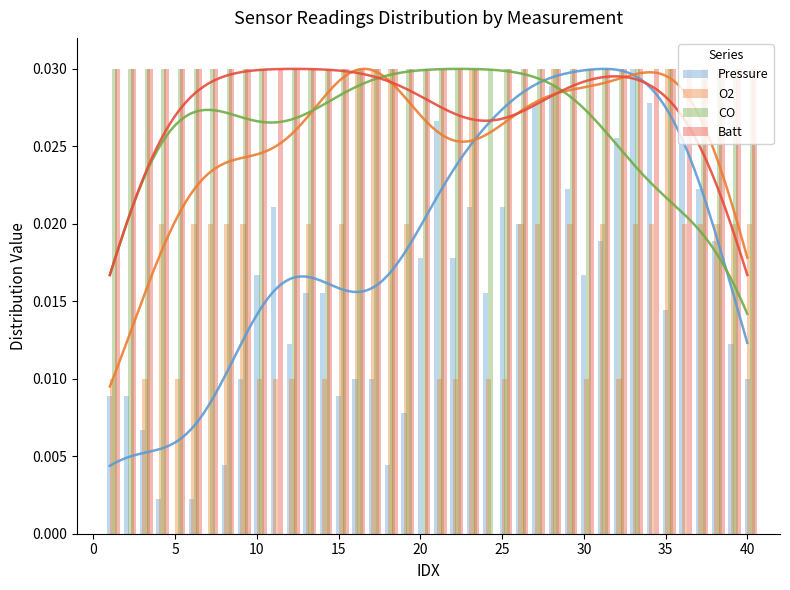

How many positive values does the Batt series have?

39